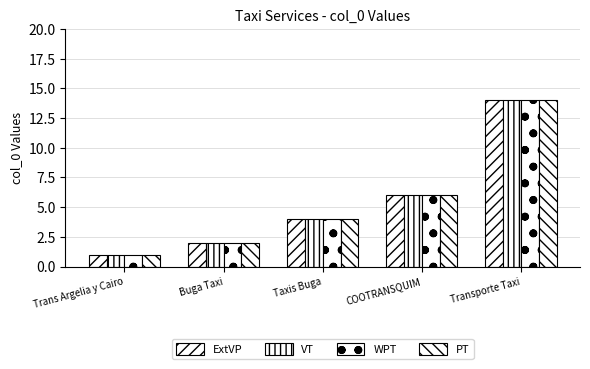

Count the number of categories in the chart.

5